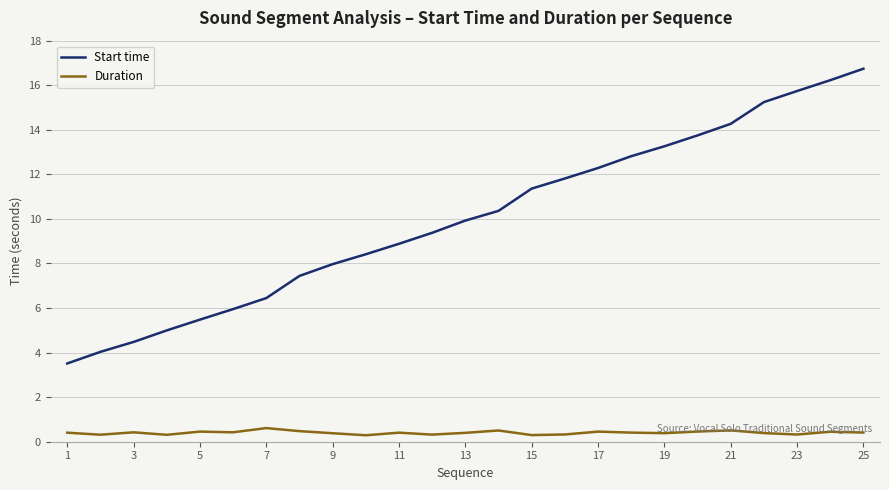

True or false: Start time and Duration intersect in this chart.

False